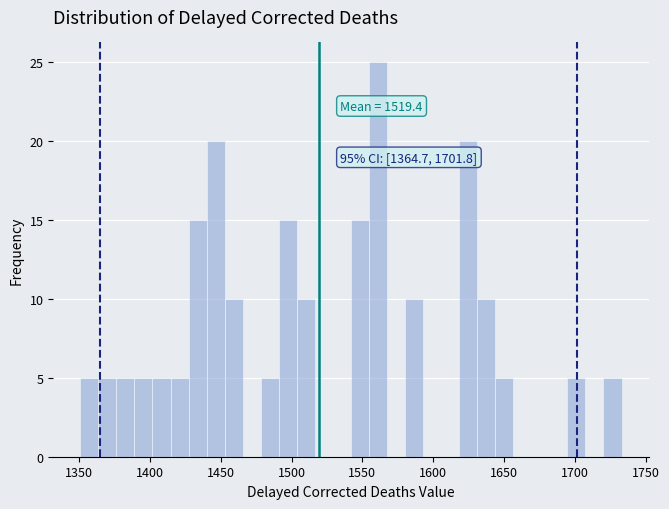

Around what value on the x-axis is the tallest bar? Give the approximate position of its centre, as read against the axis.

1560